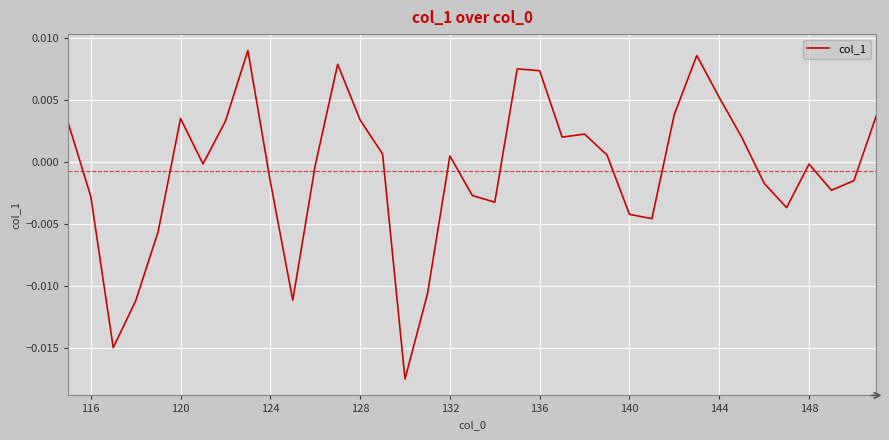

How many lines are shown in the chart?

1